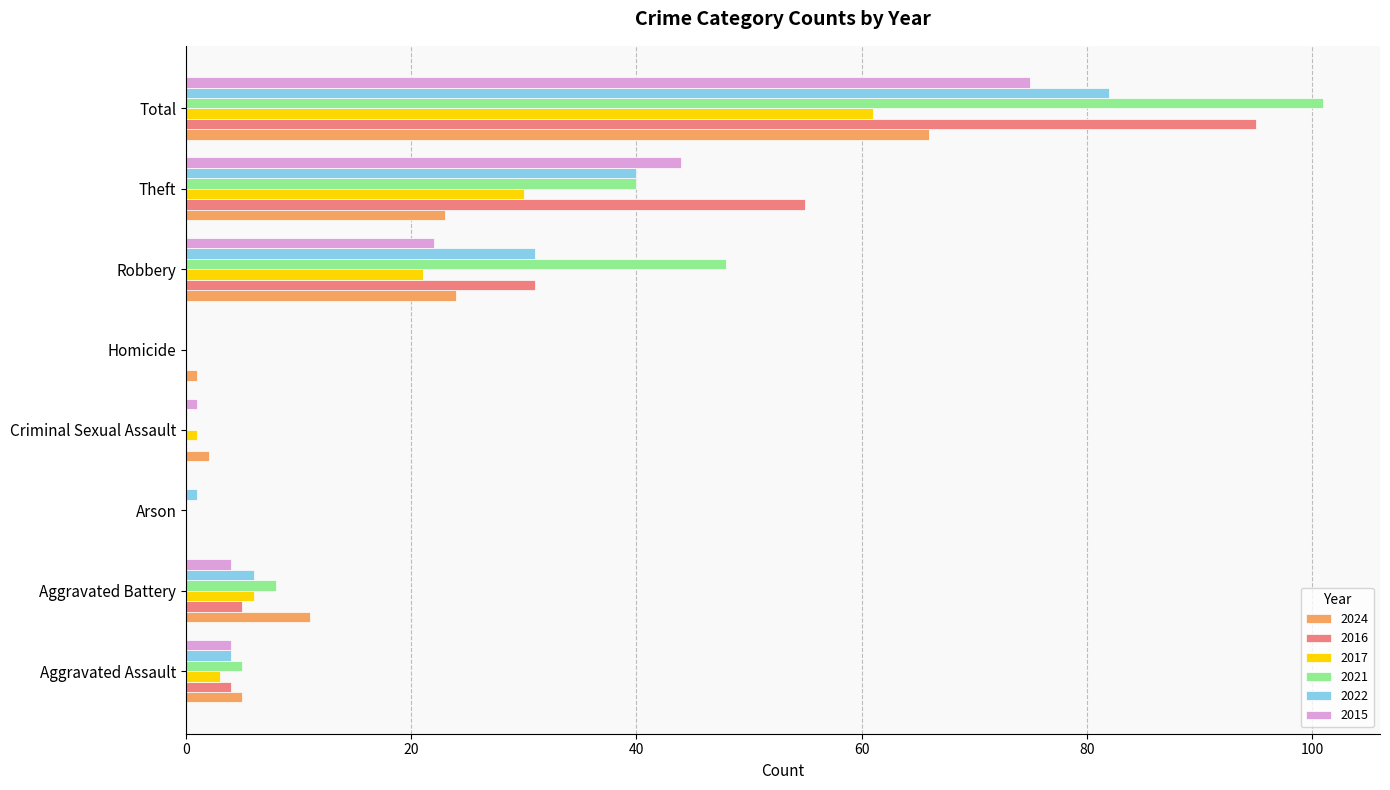

What is the total value across all series at Aggravated Assault?

25